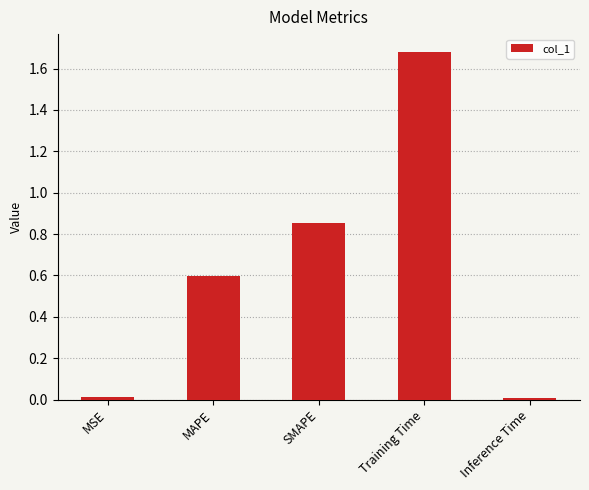

Which has a higher value, MSE or SMAPE?

SMAPE